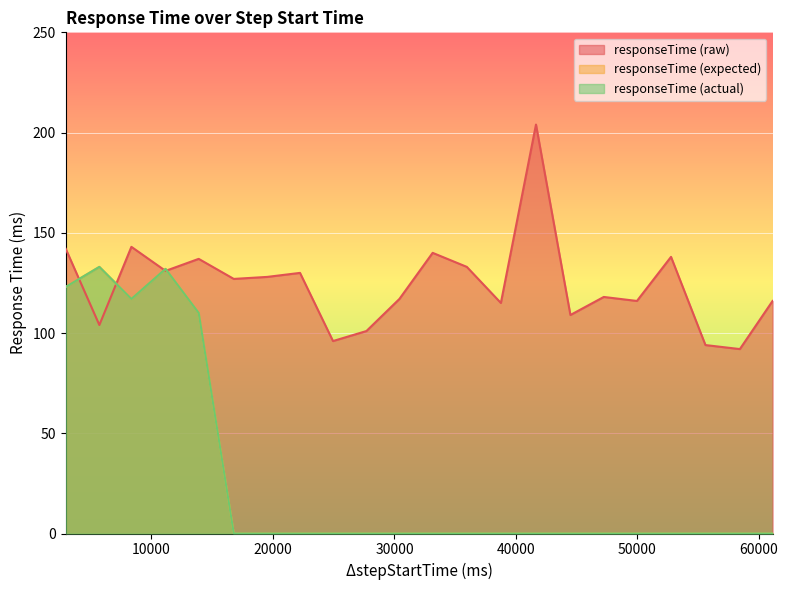

How many lines are shown in the chart?

3